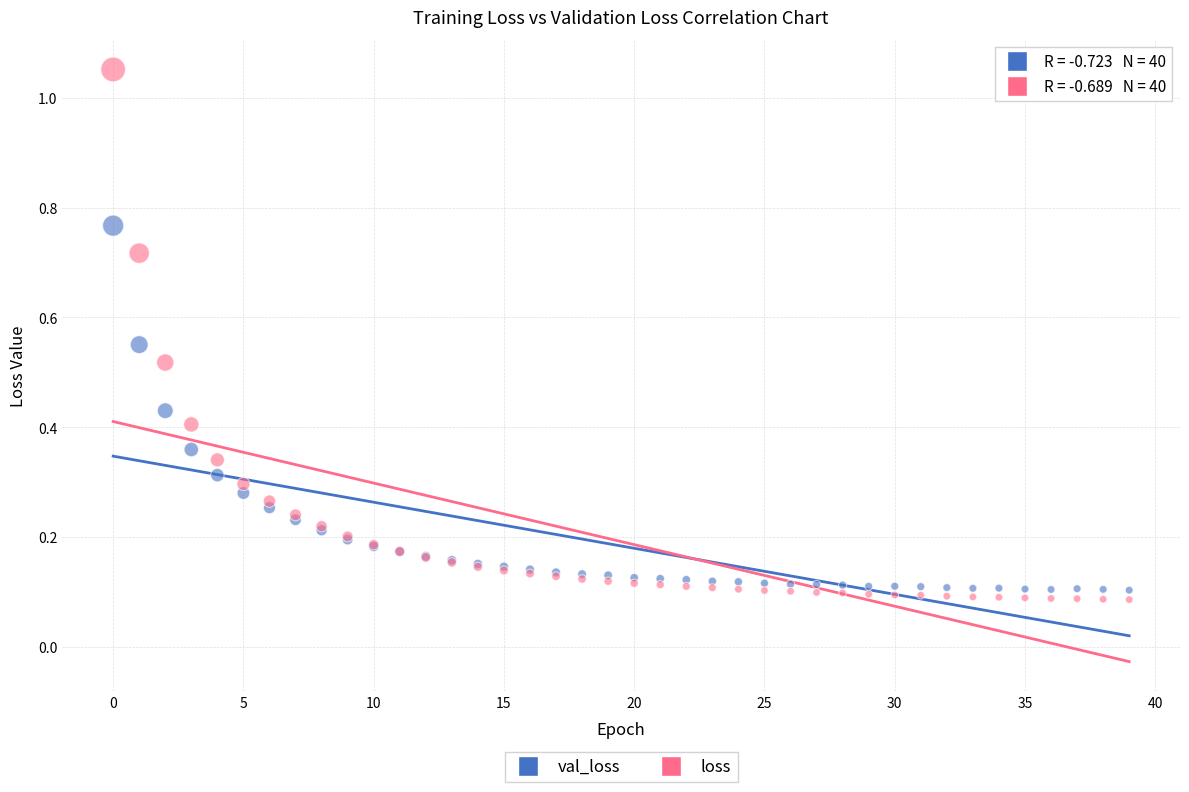

What are all the series names shown in the legend?

val_loss, loss